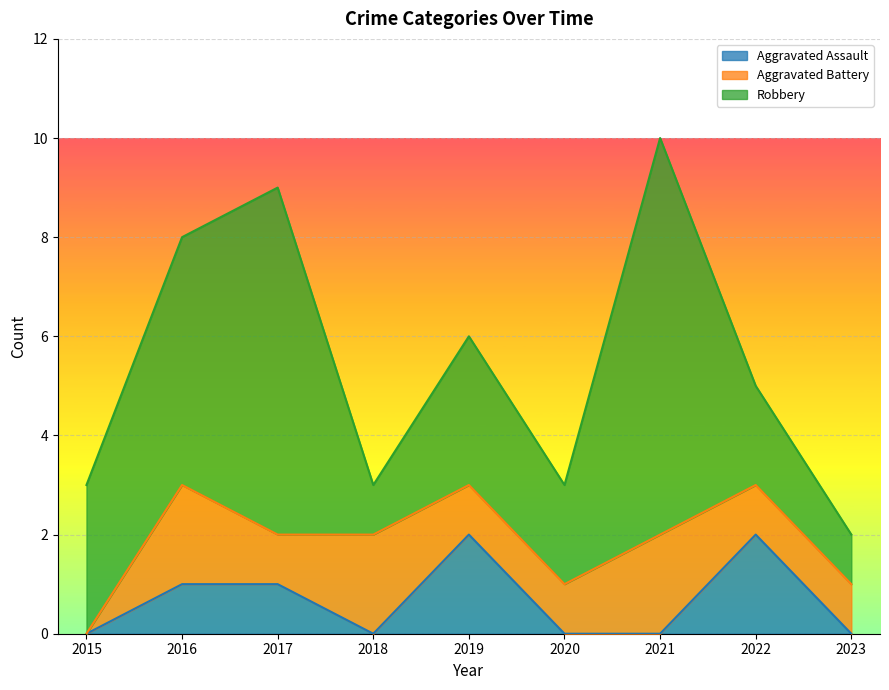

What are all the series names shown in the legend?

Aggravated Assault, Aggravated Battery, Robbery